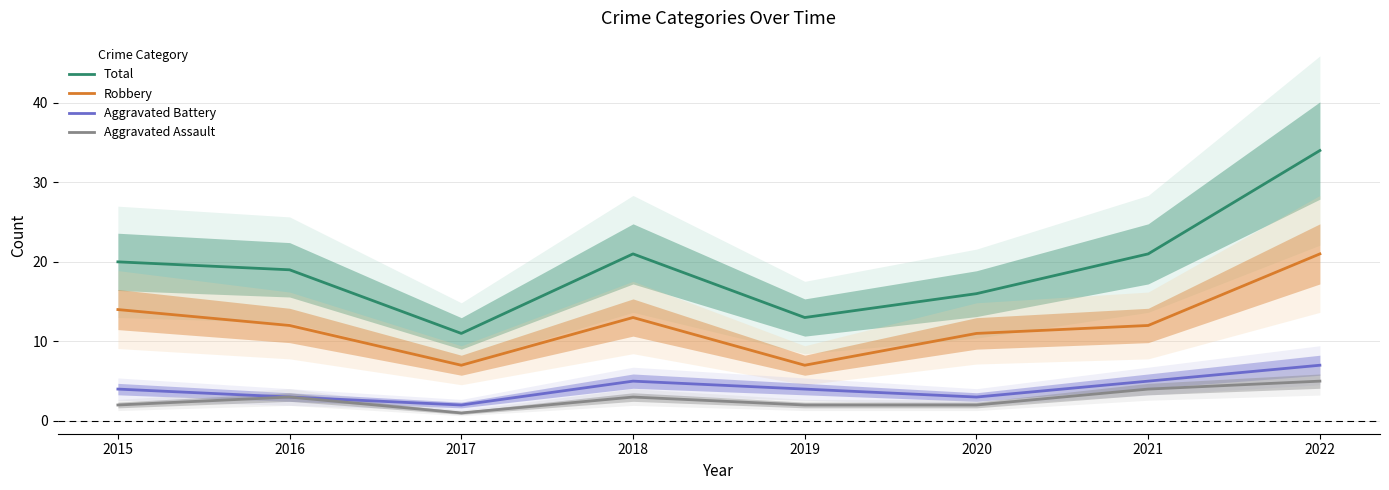

True or false: Aggravated Assault and Aggravated Battery intersect in this chart.

False